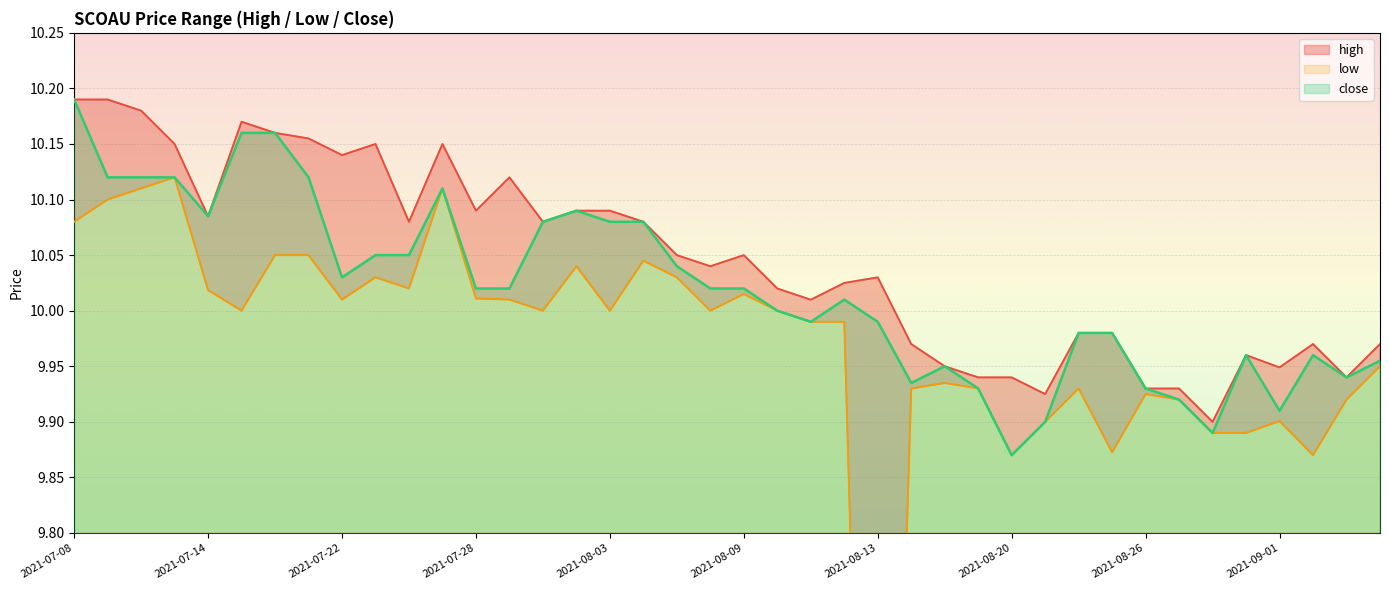

True or false: high and low cross at least once.

False